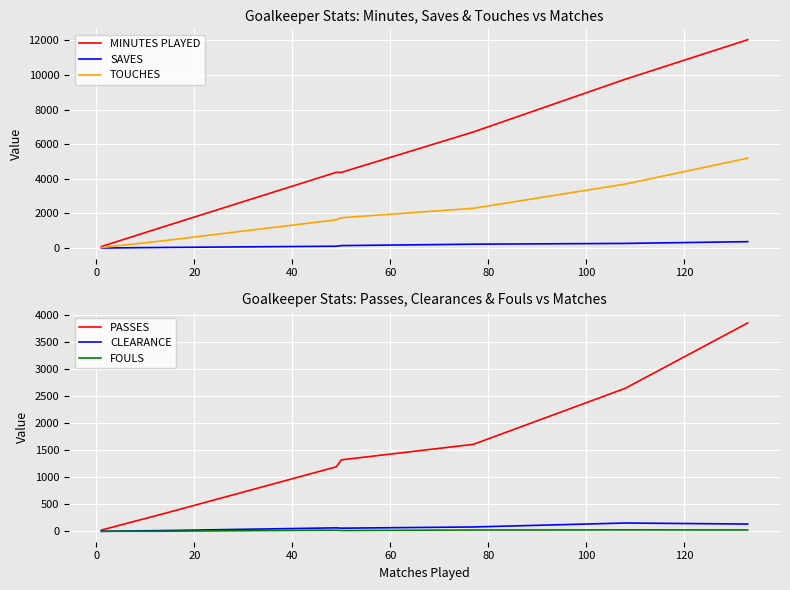

True or false: FOULS has more than 1 points higher than both neighbors.

True